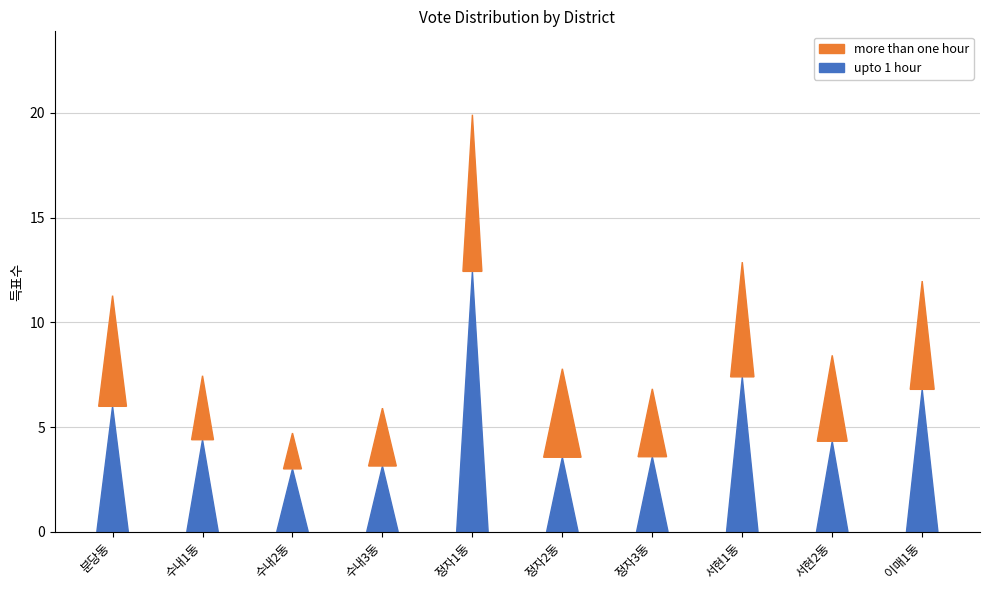

What position from the right is 정자2동?

5